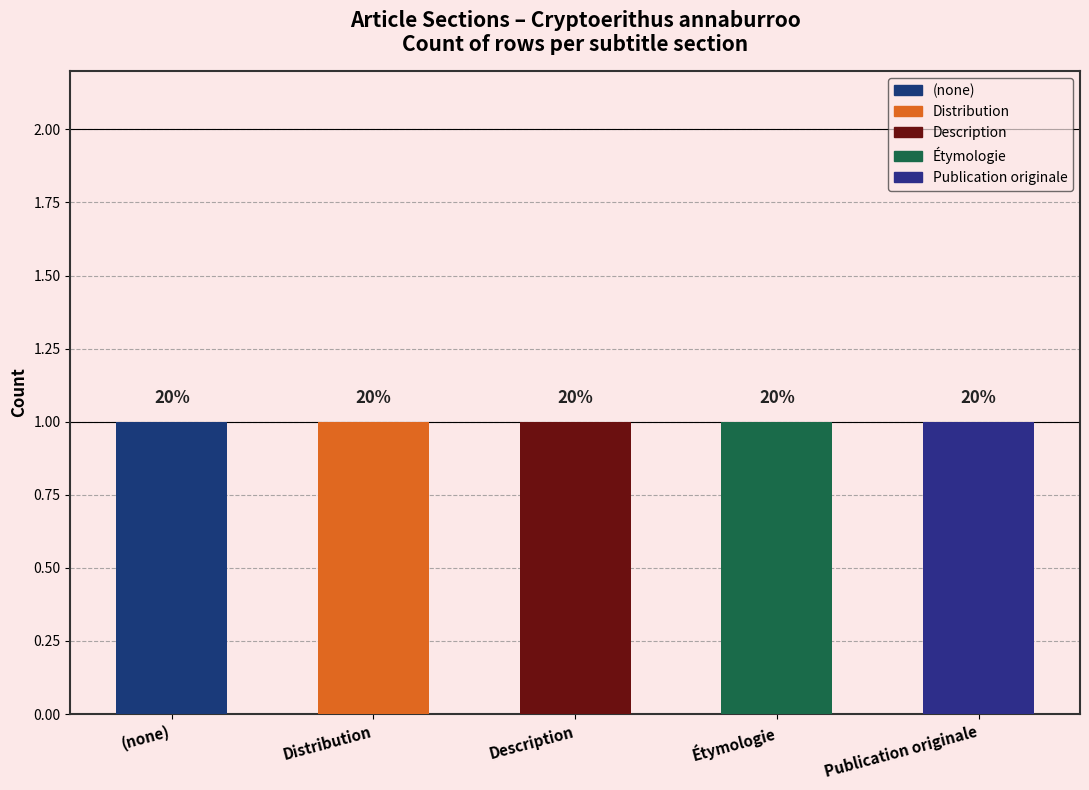

The Description series shows 0 at Row 1. True or false?

True